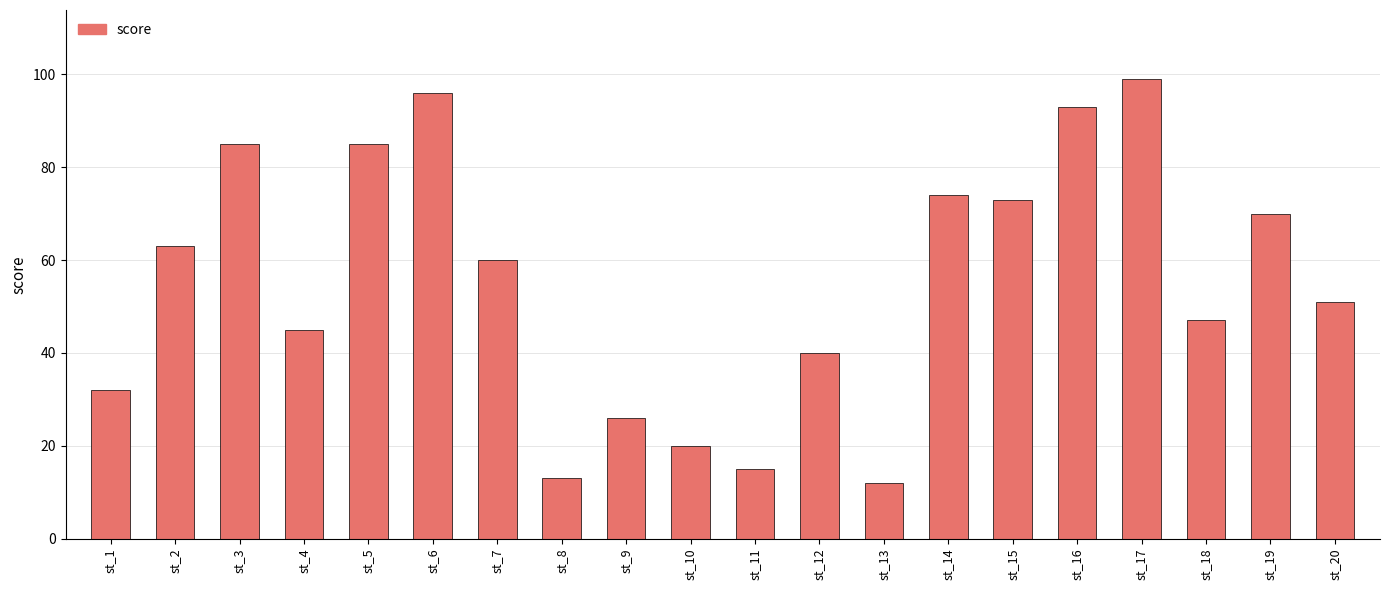

What is the change in value from st_4 to st_11?

-30